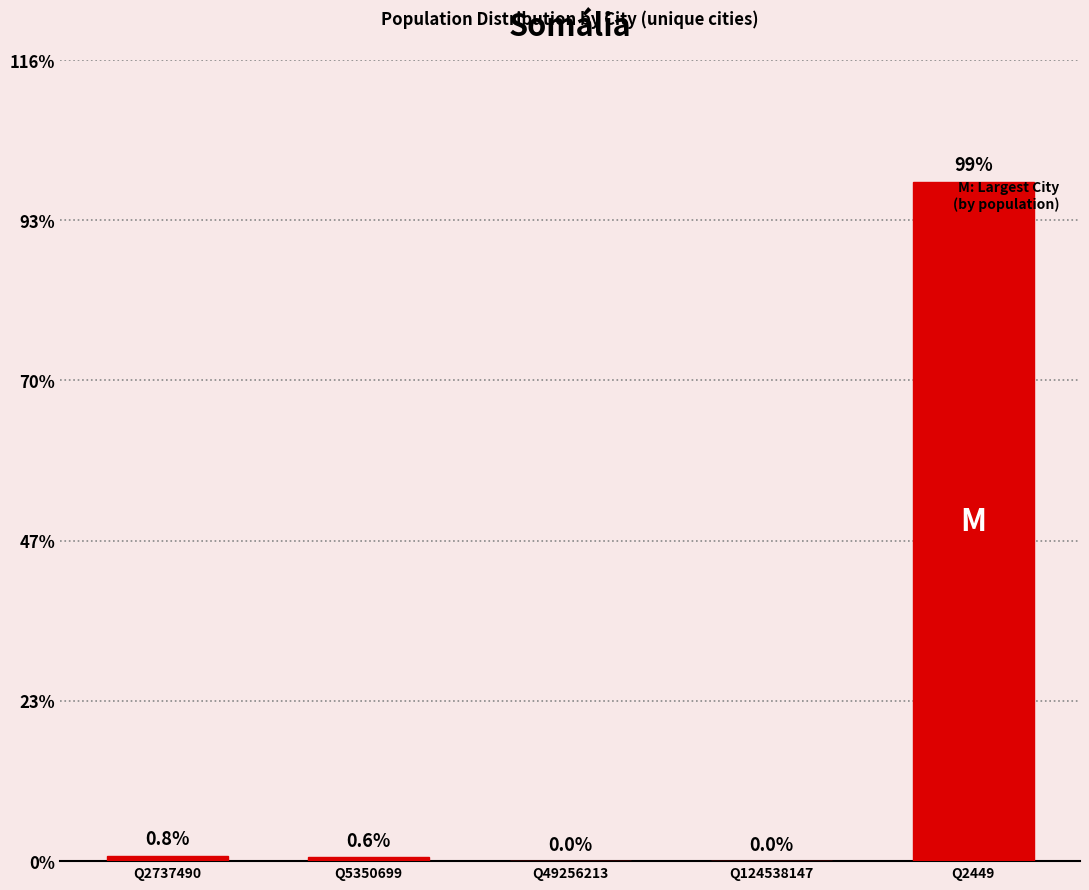

What position from the right is Q2737490?

5